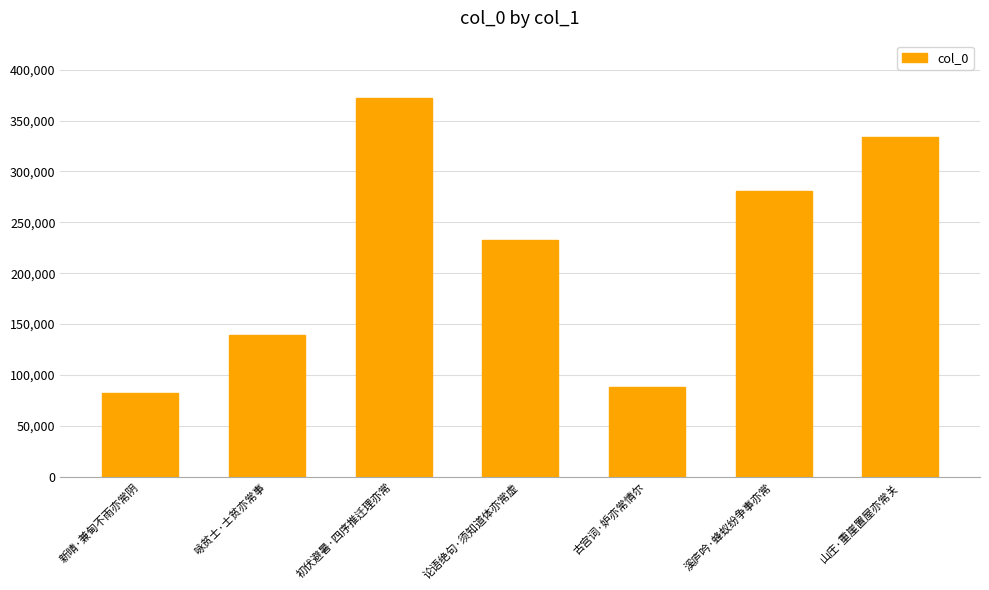

Rank the categories by value from lowest to highest.

新晴·兼甸不雨亦常阴, 古宫词·妒亦常情尔, 咏贫士·士贫亦常事, 论语绝句·须知道体亦常虚, 溪庐吟·蜂蚁纷争事亦常, 山庄·重崖置屋亦常关, 初伏避暑·四序推迁理亦常